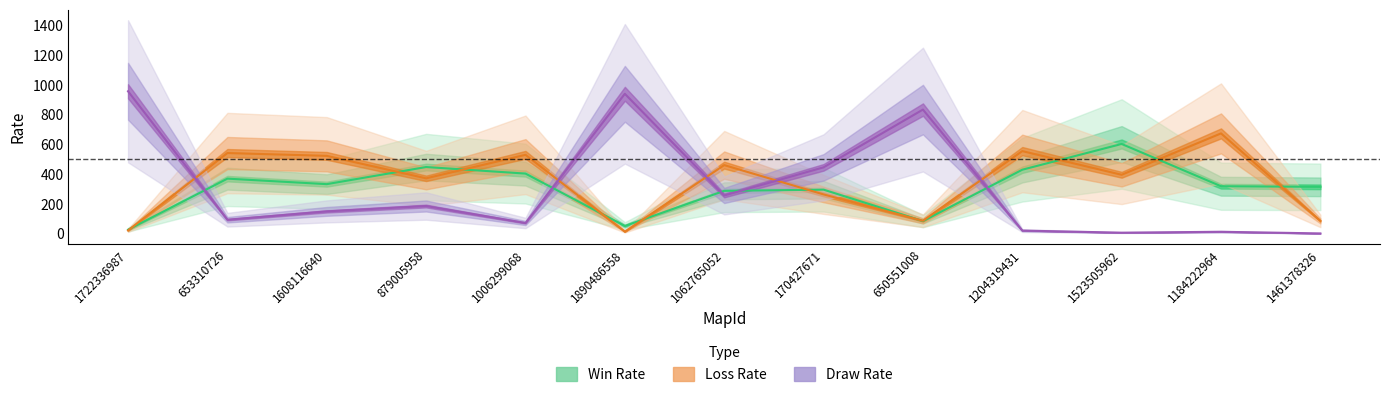

What is the difference between the highest and lowest values at 653310726?

448